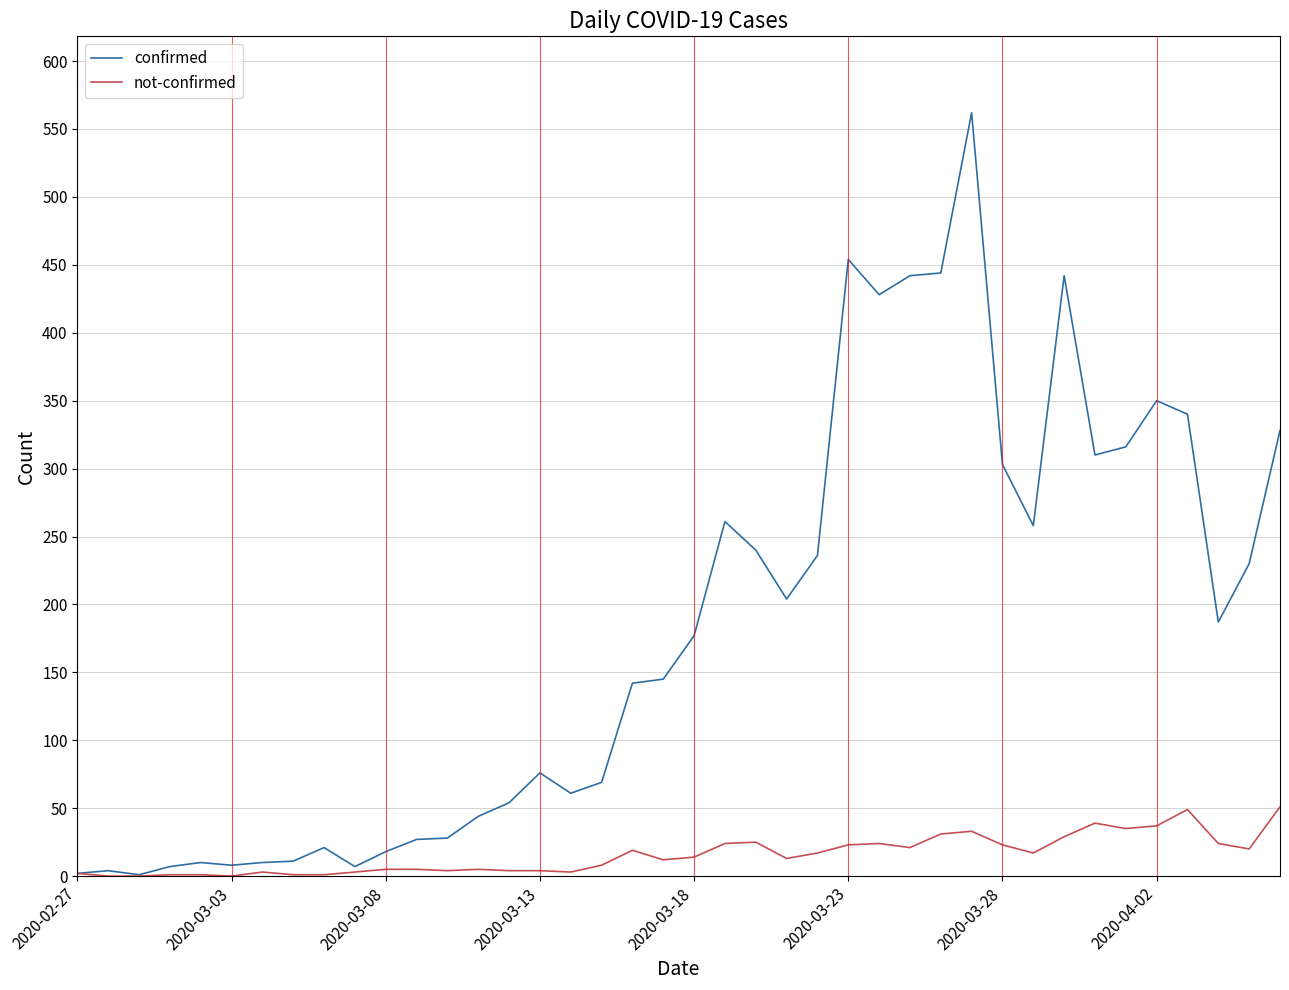

What is the maximum value for not-confirmed?

51